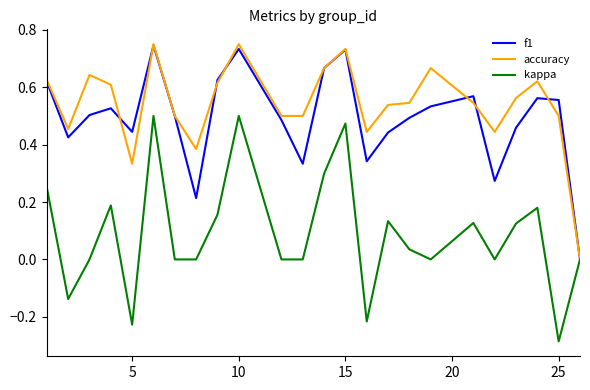

Which series has the largest total across all categories?

accuracy